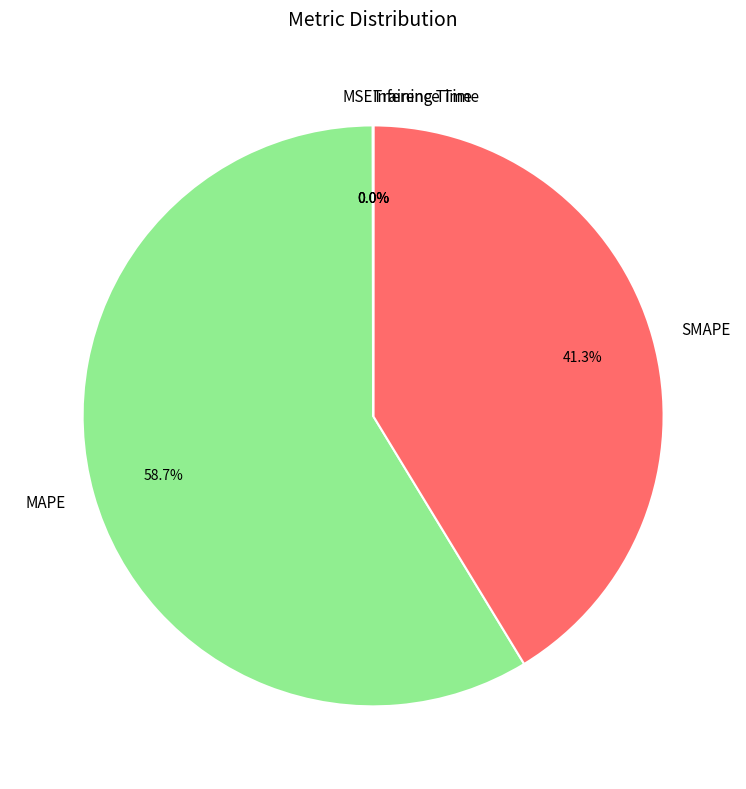

Which category accounts for the majority?

MAPE